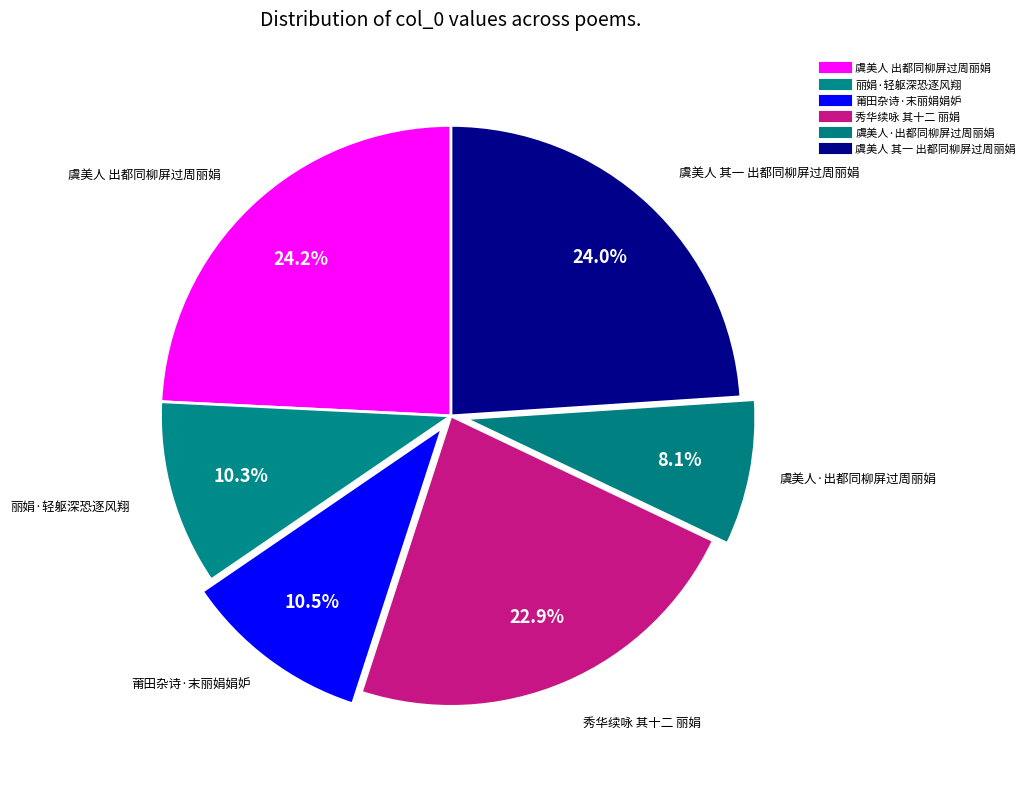

How many segments does this pie chart have?

6